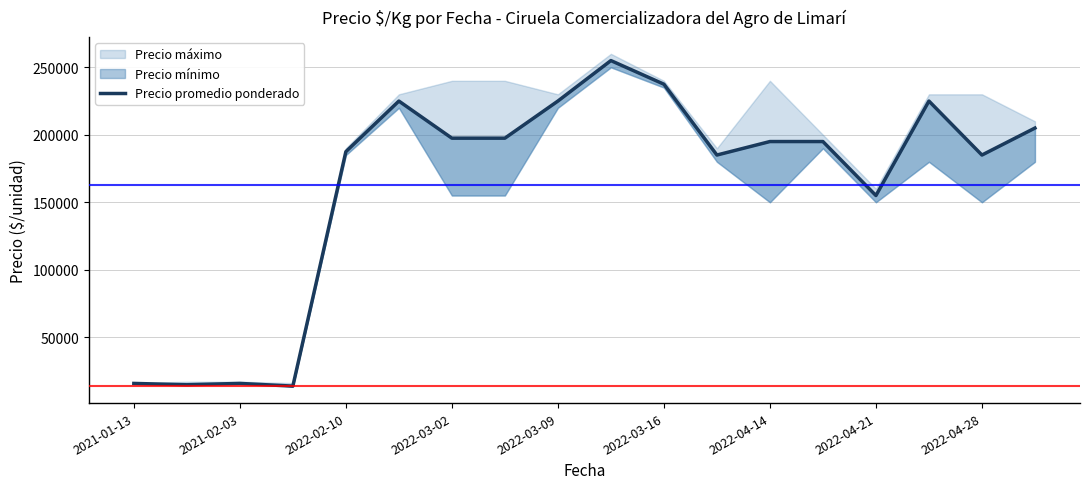

Is it true that the value at 13 is 195000?

True